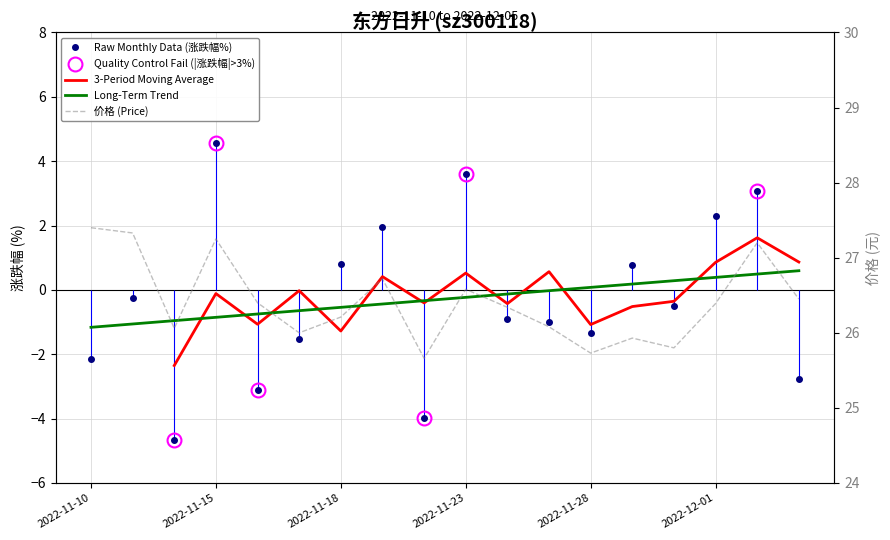

What is the total value across all series at 2022-11-18?

27.0